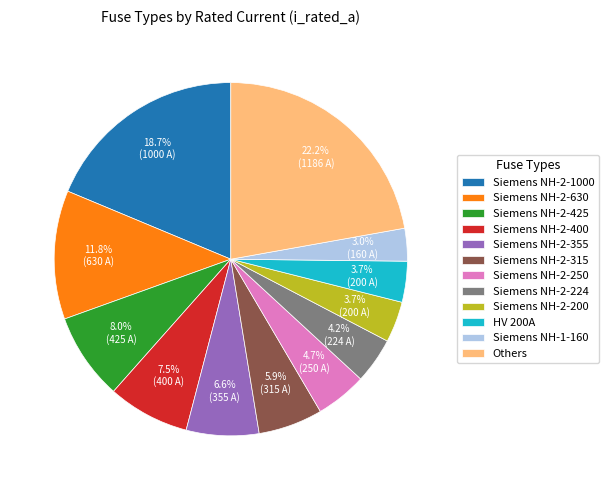

Count the number of slices in the pie.

12